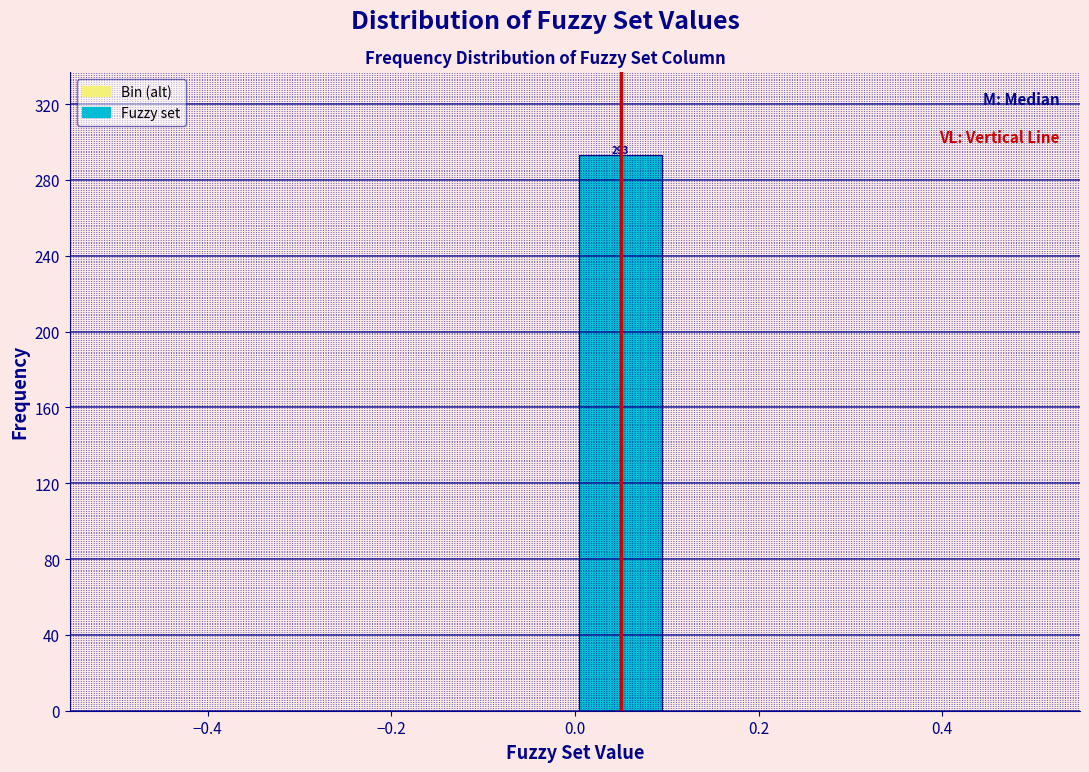

Which range on the x-axis has the tallest bar?

0.0 to 0.1